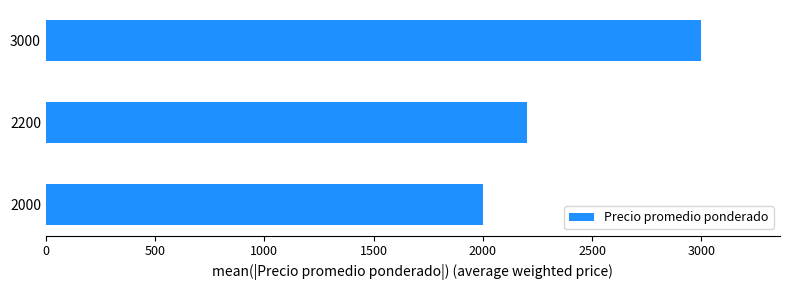

How many categories are shown in the chart?

3